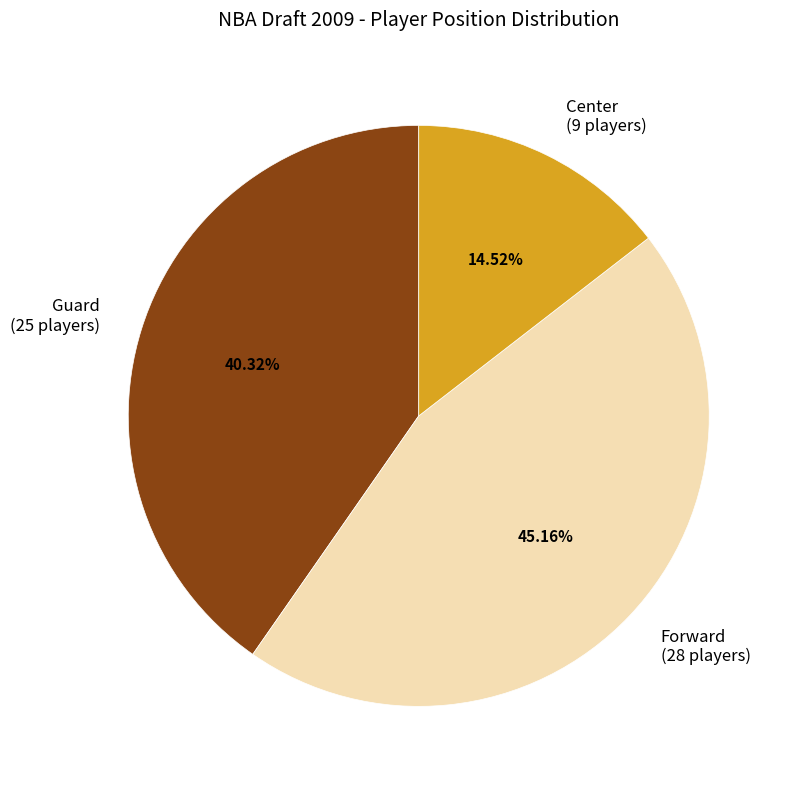

How many slices are in this pie chart?

3